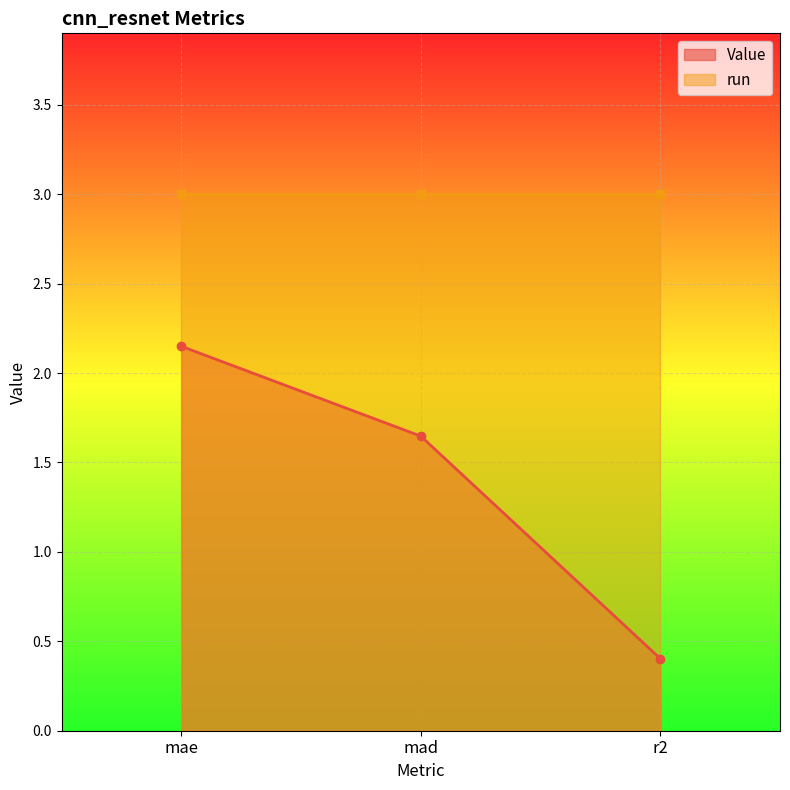

What is the difference between the second highest and minimum values?

1.2